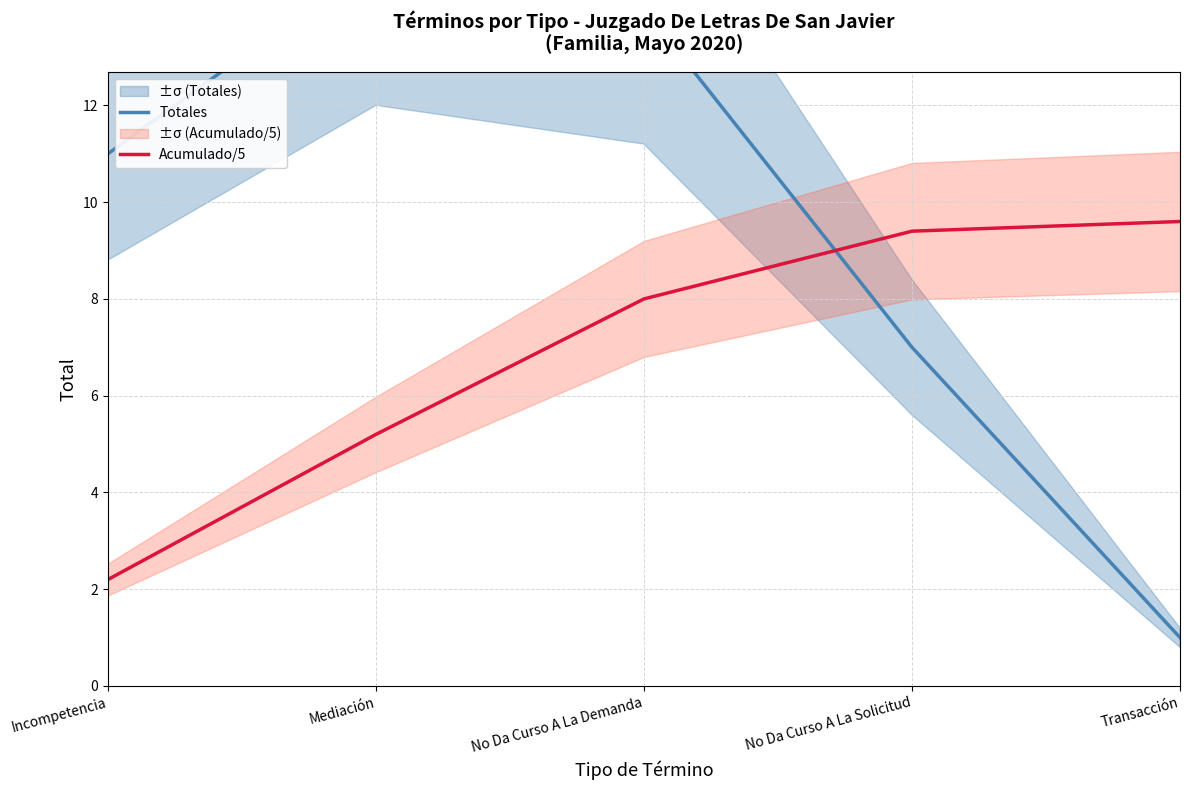

What is the difference between the maximum and minimum values in the Acumulado/5 series?

7.4